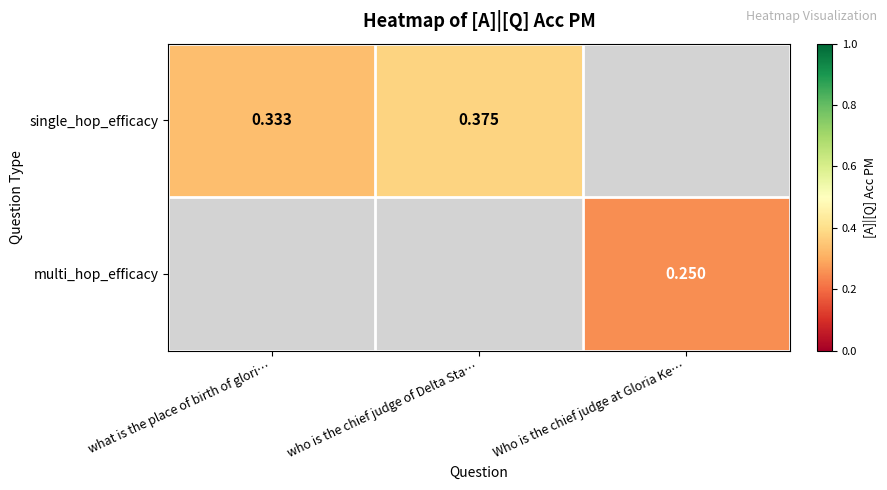

List the series in order of their overall mean, highest first.

single_hop_efficacy, multi_hop_efficacy